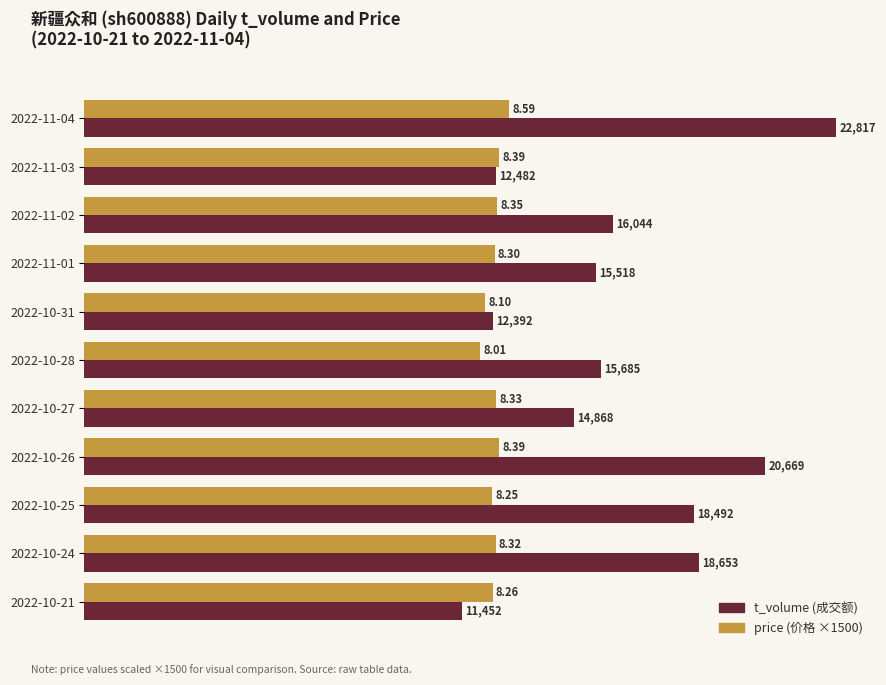

What is the total value across all series at 2022-11-02?

28569.0